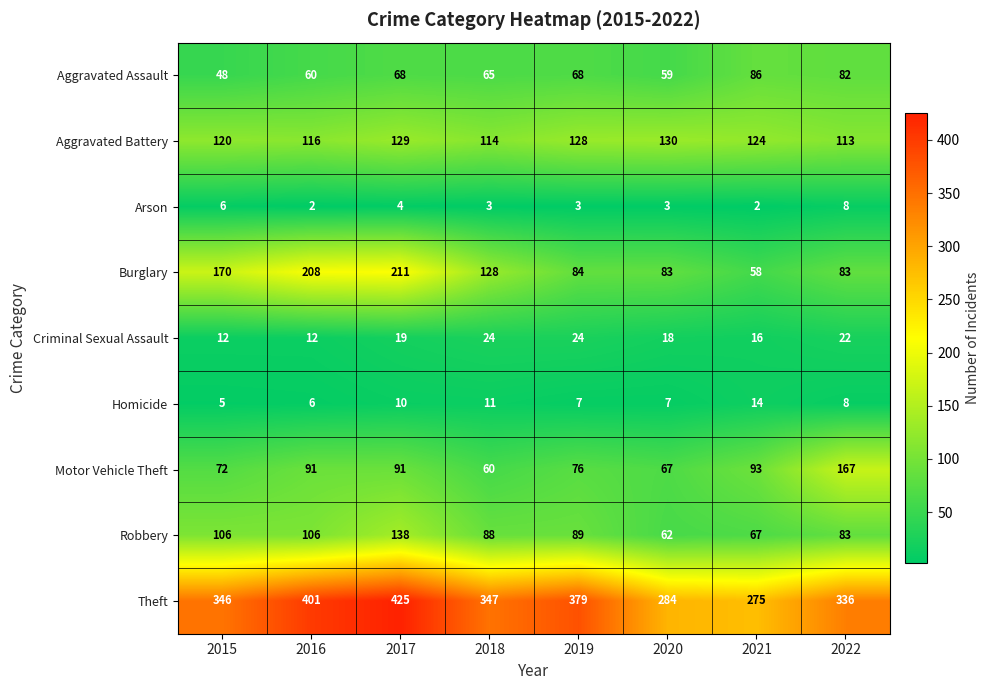

Where does the Robbery series first go above 89?

2015